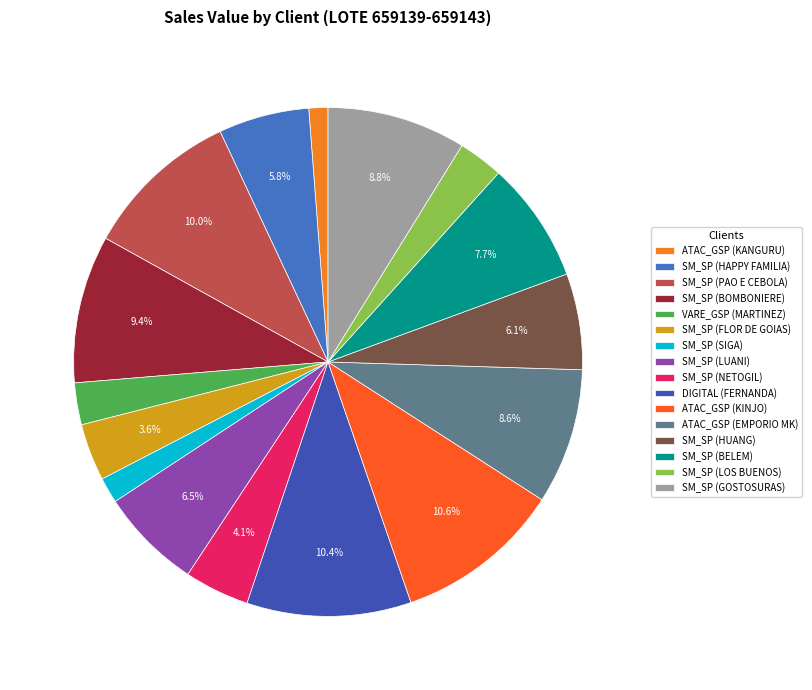

How many slices are in this pie chart?

16